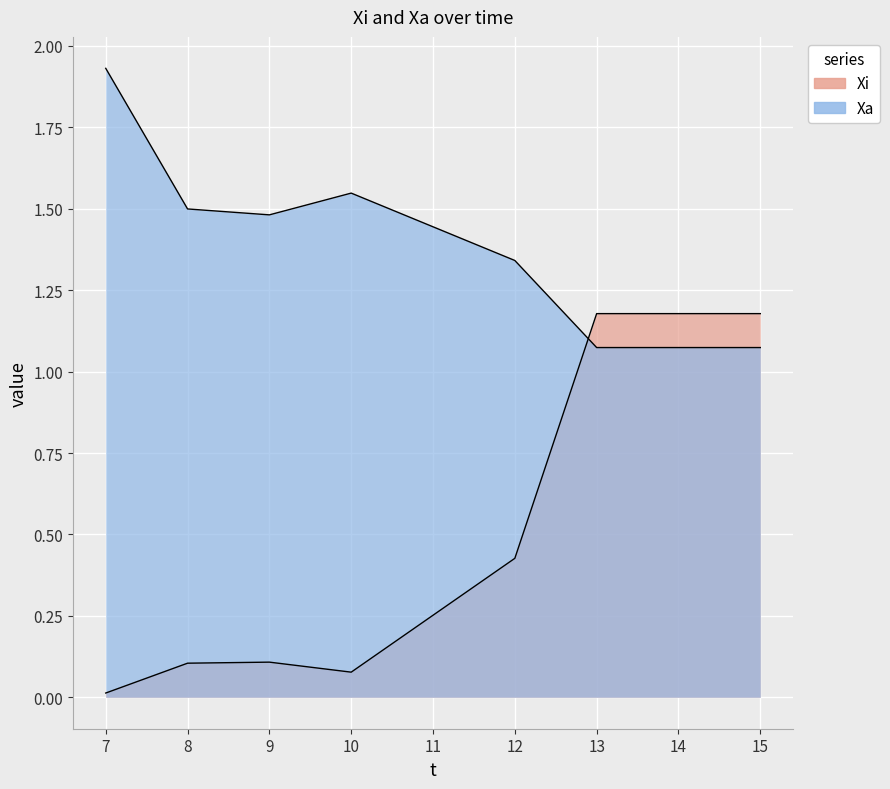

What is the spread (max minus min) of values at 7?

1.9